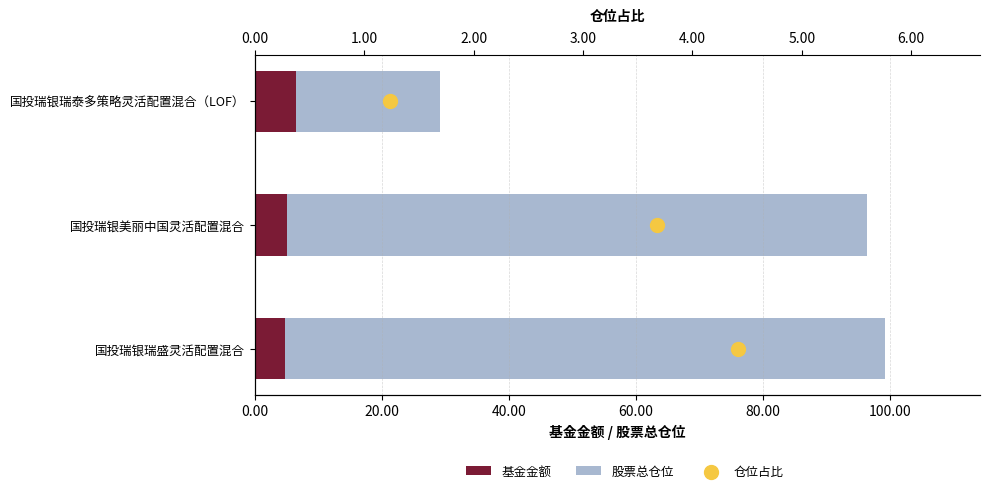

Which series reaches the minimum Y coordinate?

仓位占比